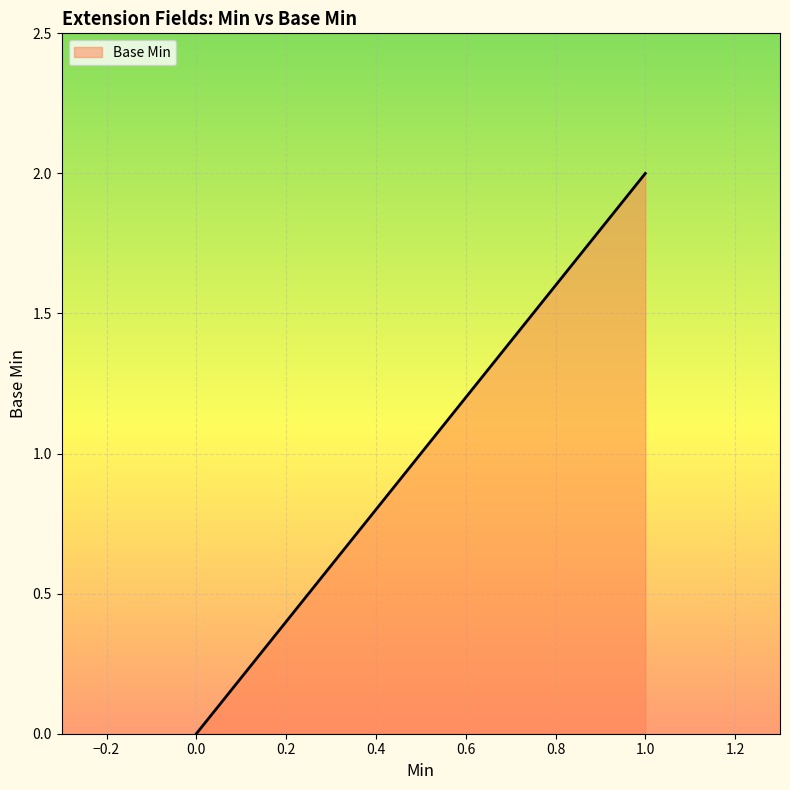

List the labels in order of value, smallest first.

0.0, 1.0